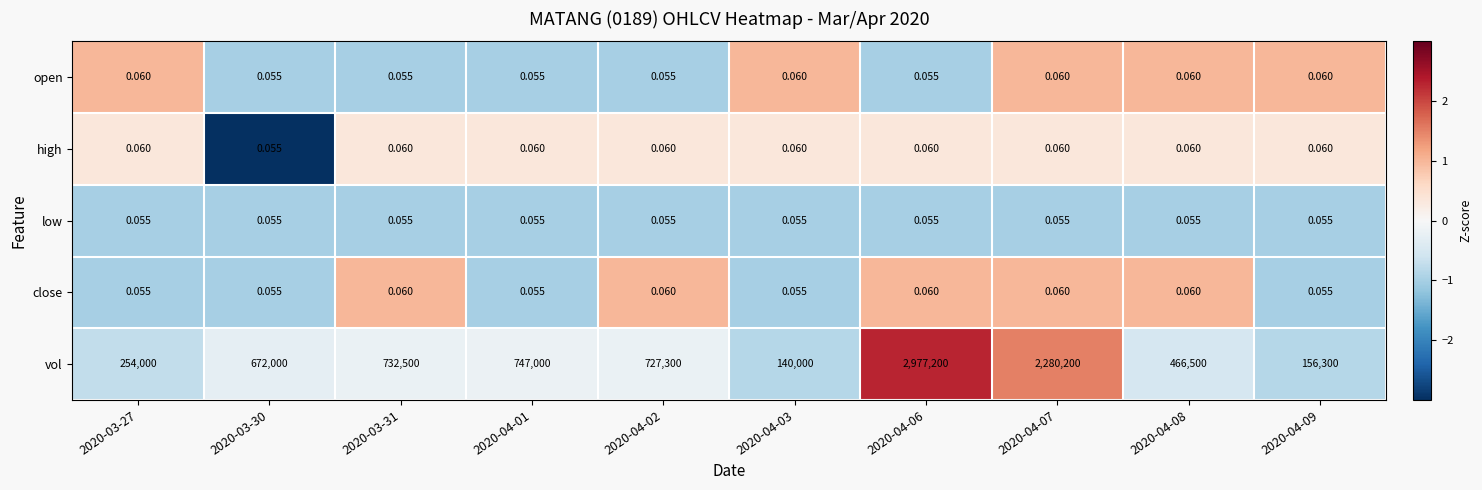

Between 2020-03-31 and 2020-04-08, which series saw the biggest shift?

vol